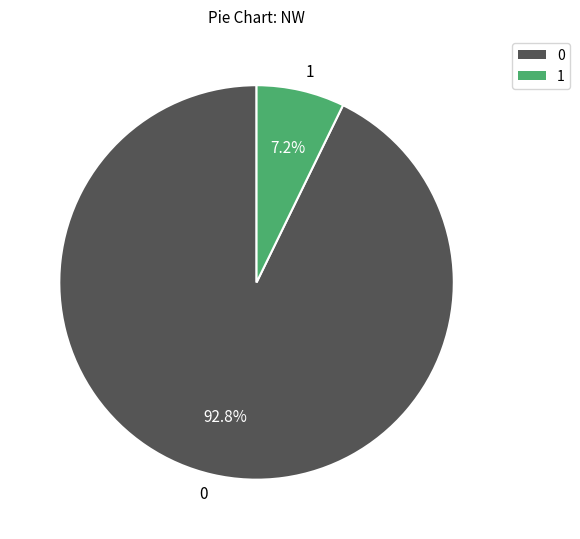

Rank the categories by value from highest to lowest.

0, 1